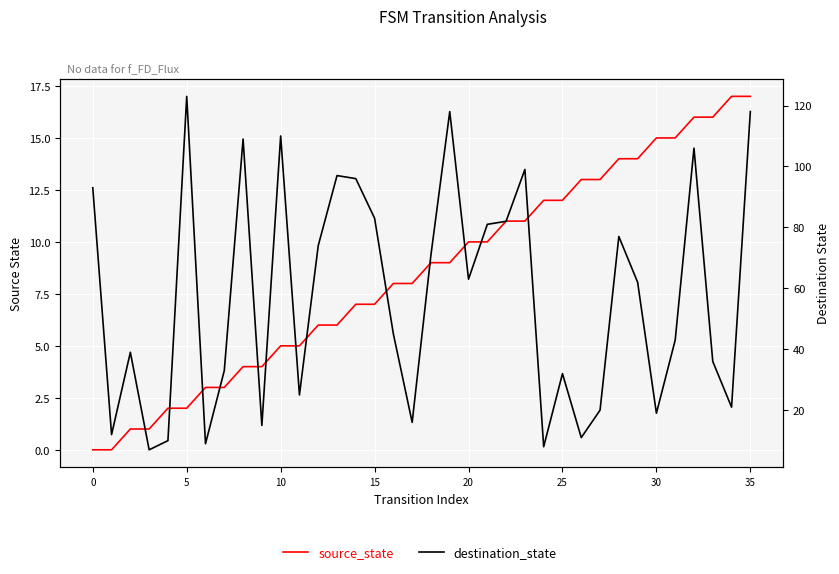

How many lines are shown in the chart?

2